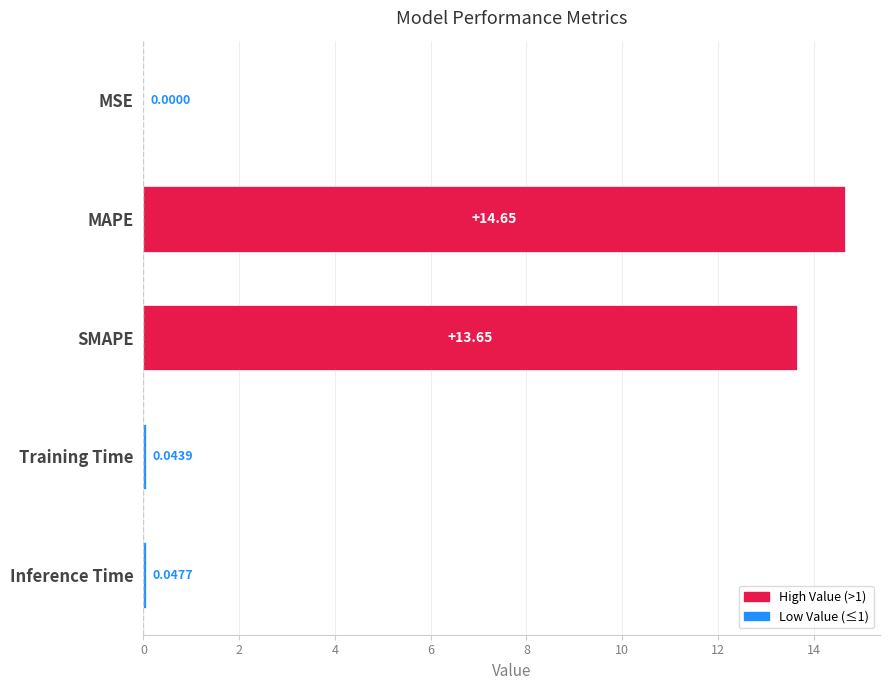

Which label corresponds to the largest value in the chart?

MAPE